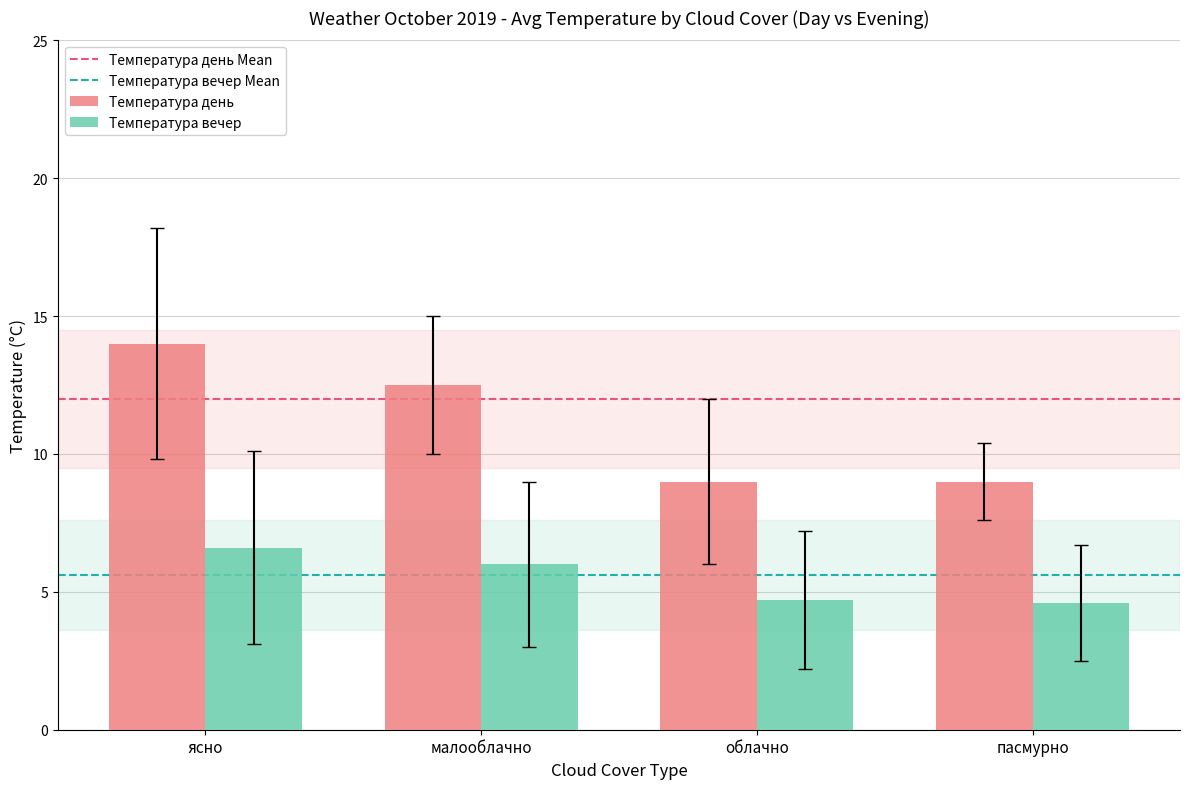

What is the value of the Температура день bar at the 3rd from the left?

9.0